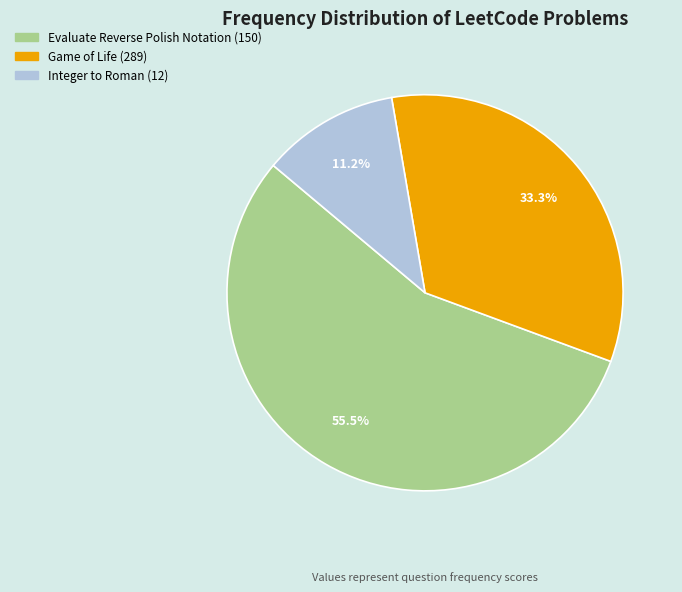

To the nearest percent, what is the difference between the largest and smallest slice percentages?

44%